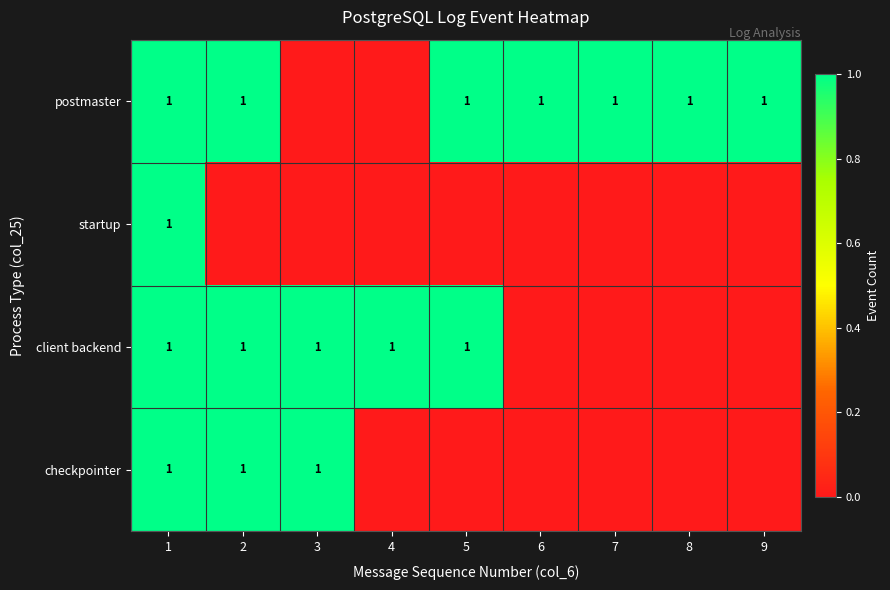

What is the total value across all series at 1?

4